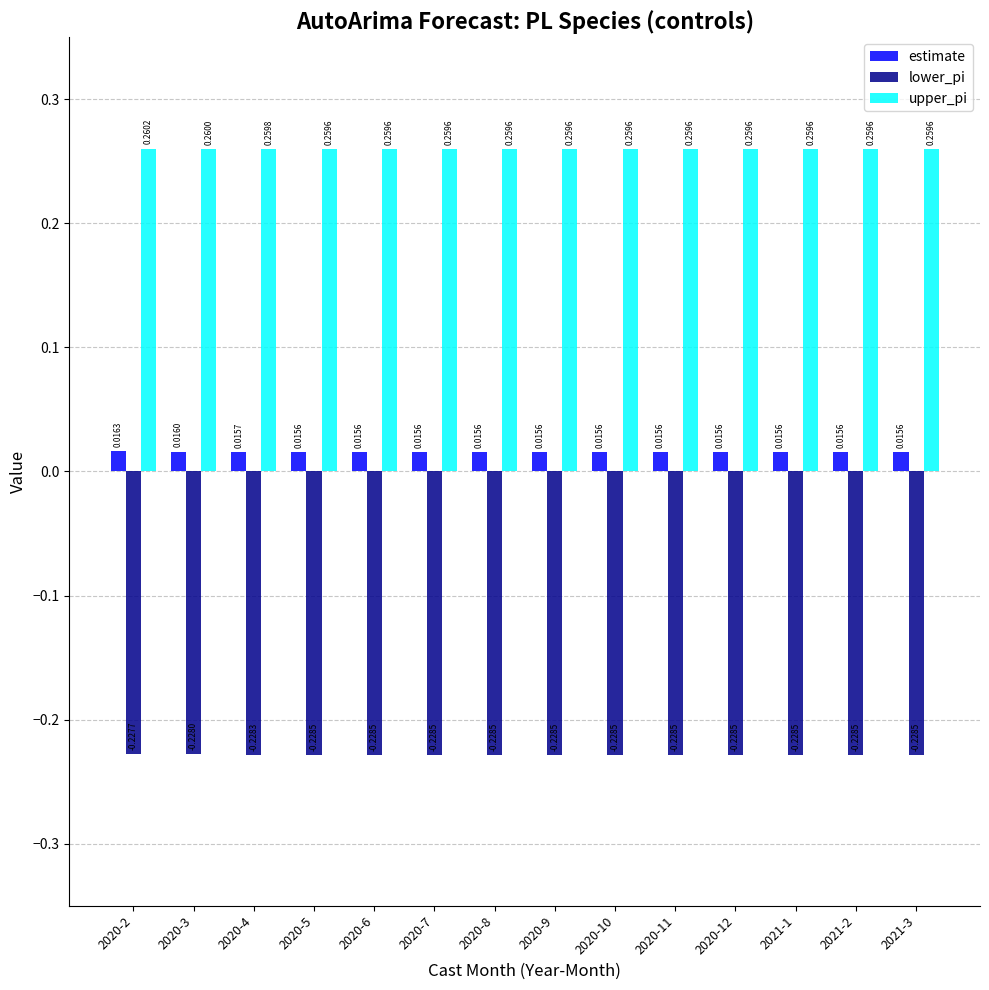

Which category has the highest value across all series?

2020-2